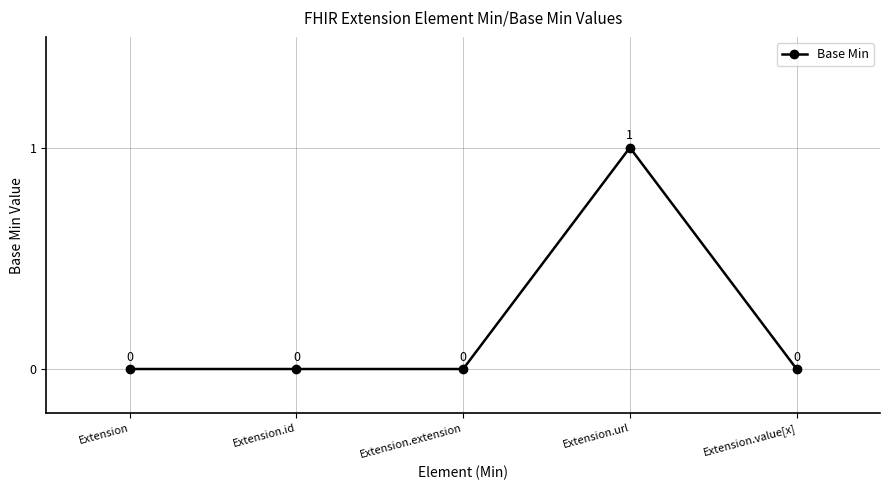

How many lines are shown in the chart?

1